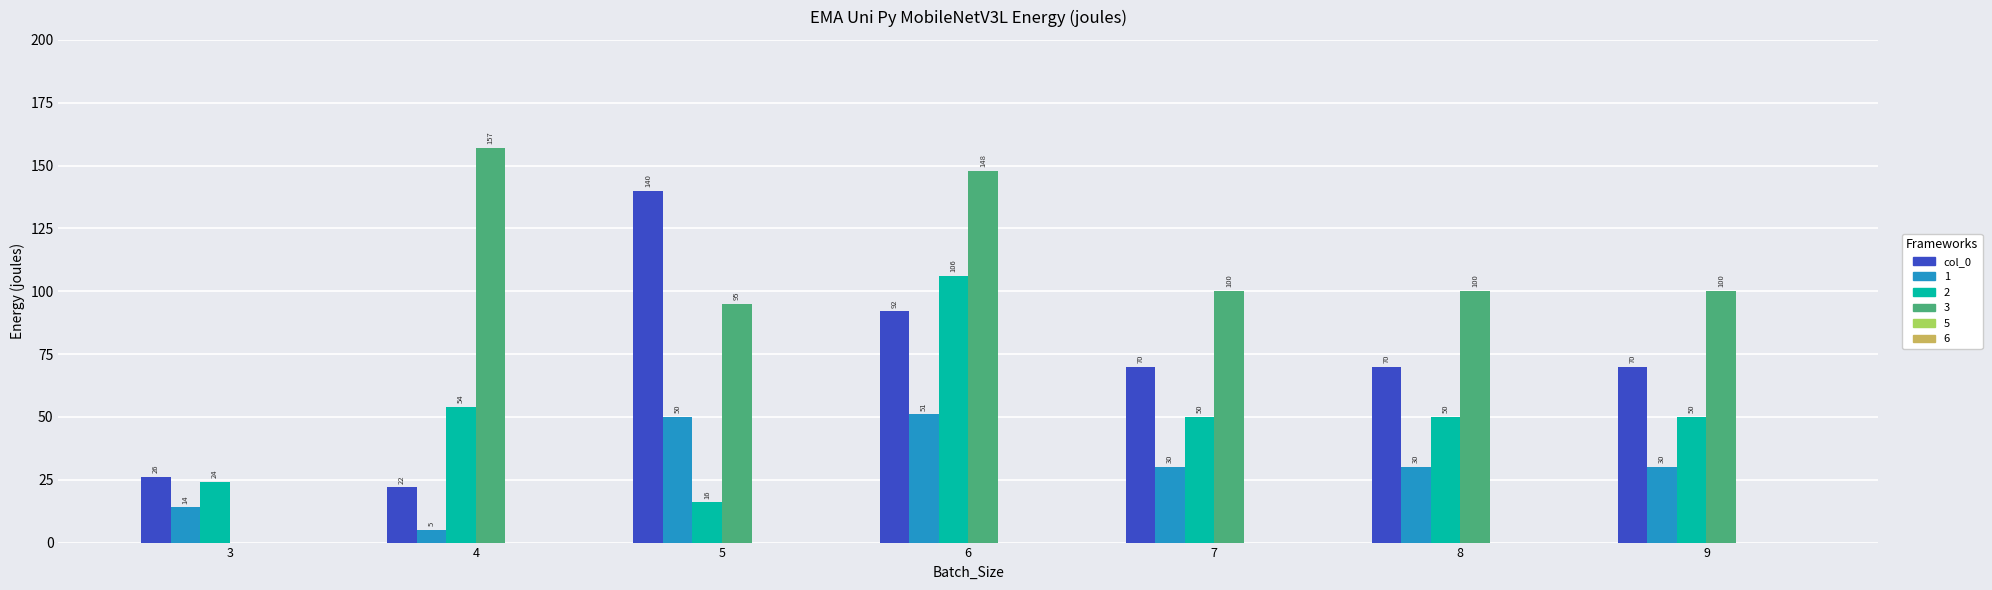

What is the sum of the 3 values at 7 and 9?

200